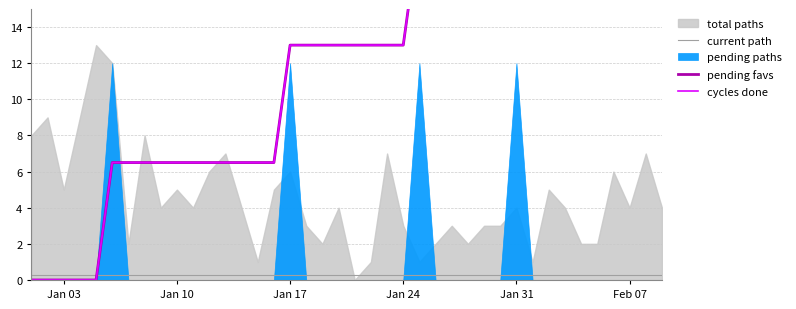

How many values in the cycles done series exceed 13?

16